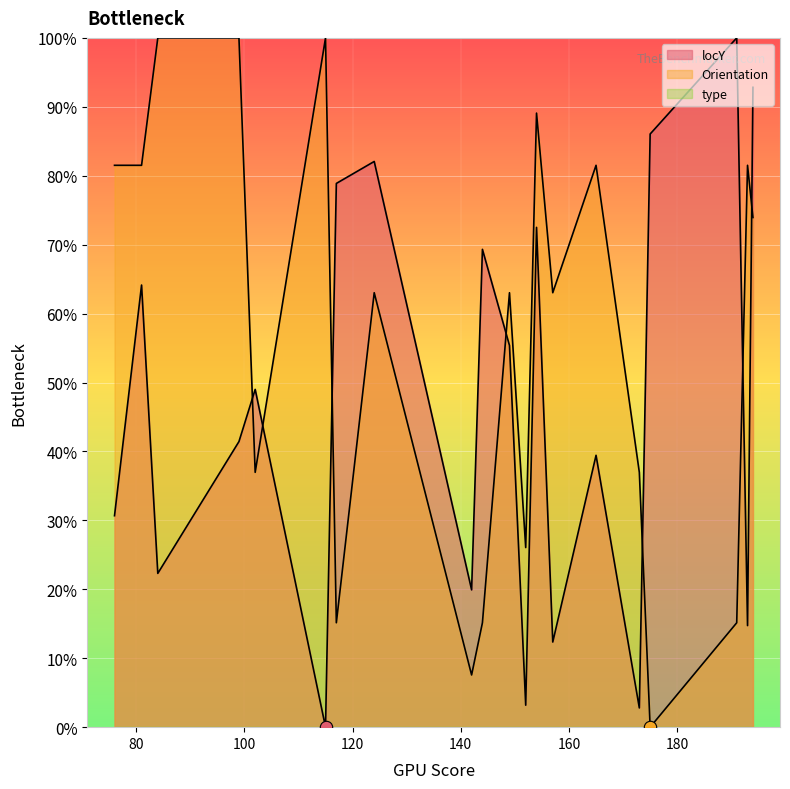

At how many categories does at least one series exceed 3?

20